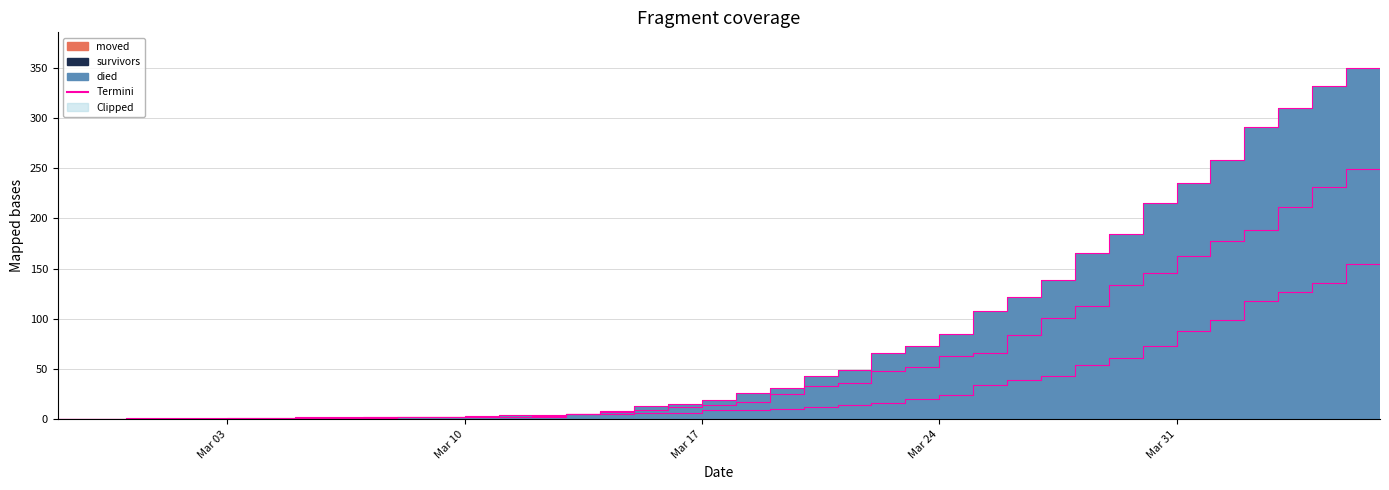

True or false: survivors has more than 2 interior local peaks.

False